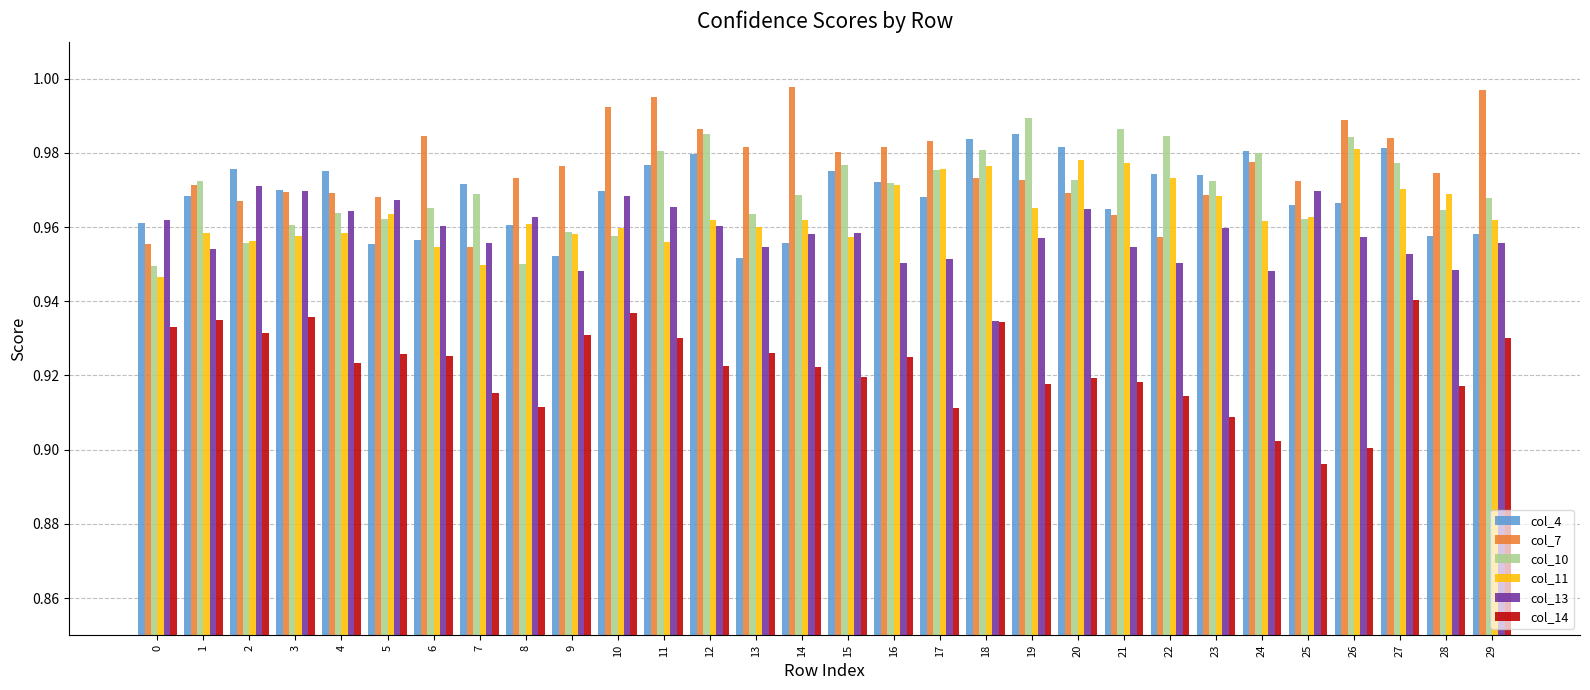

How many distinct data groups are displayed?

6